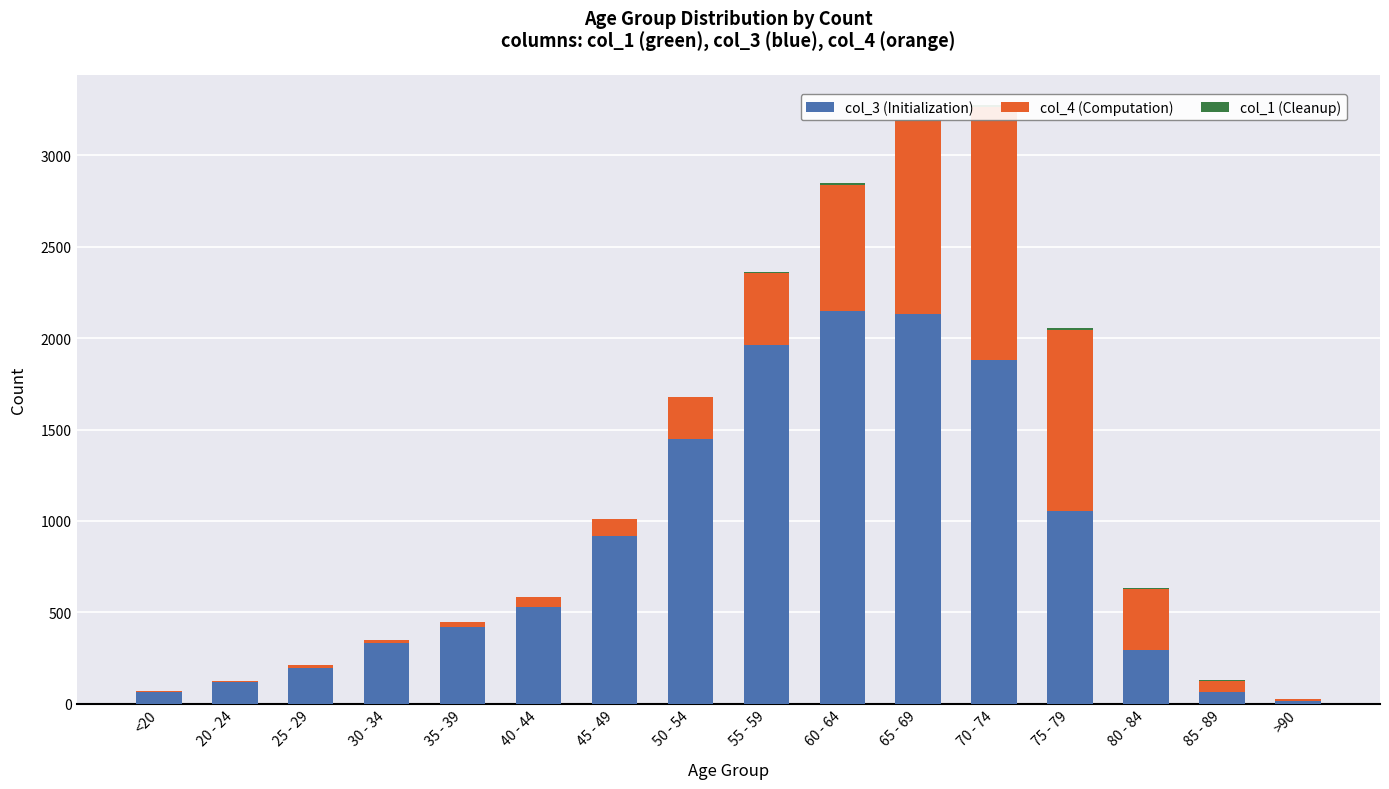

What is the value of the col_3 bar at the 4th from the left?

333